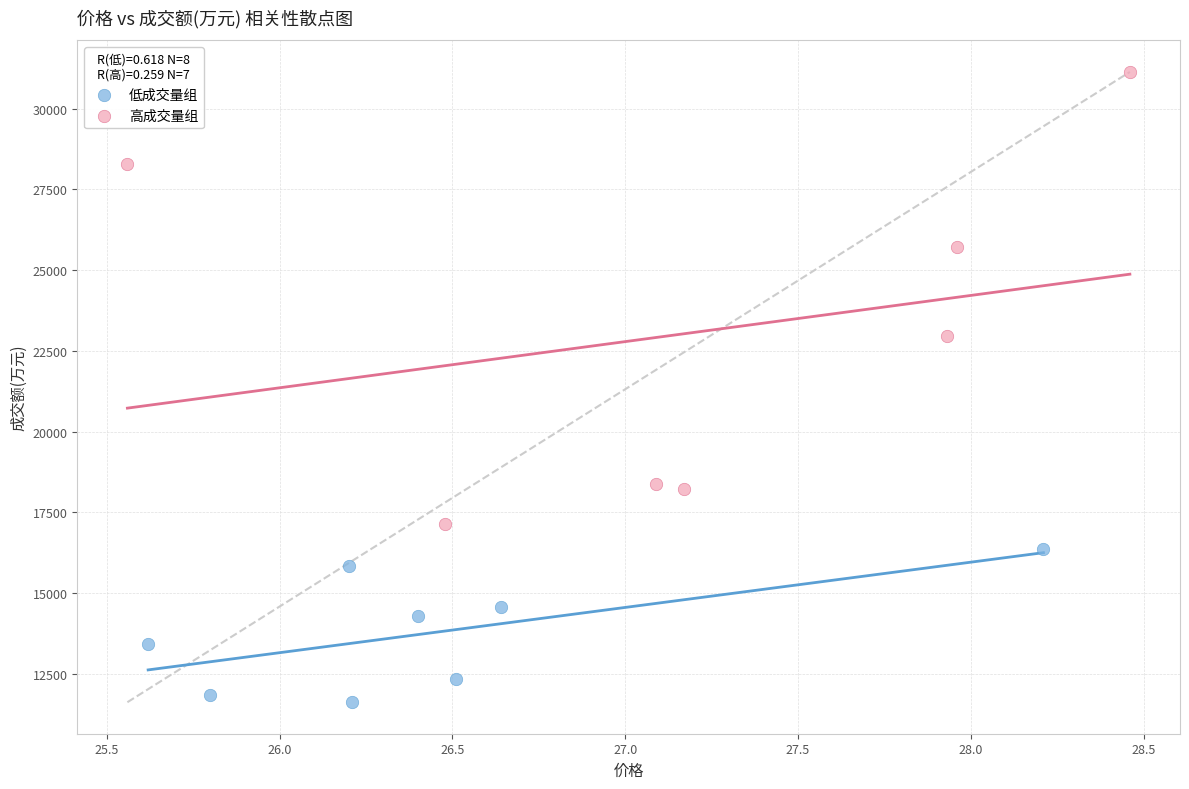

Which series contains the lowest Y value?

低成交量组